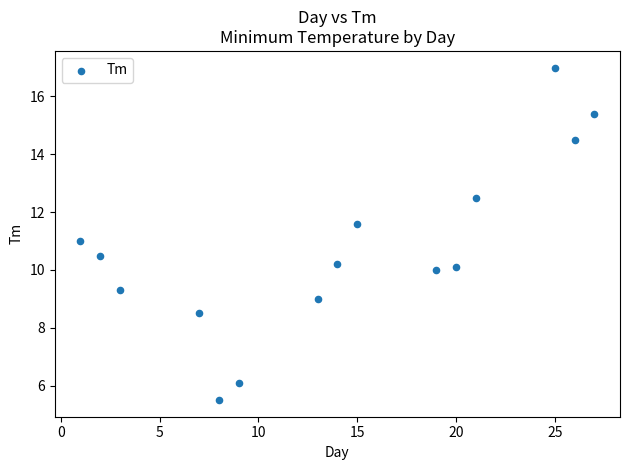

What is the range of Y values (max minus min)?

11.5